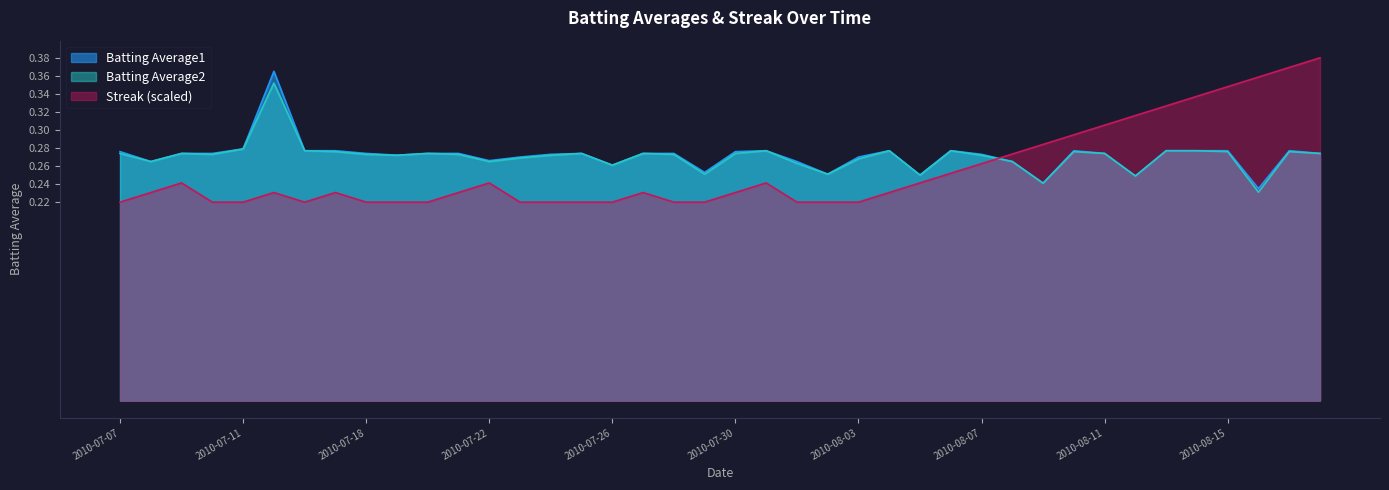

True or false: Streak and Batting Average1 intersect in this chart.

True